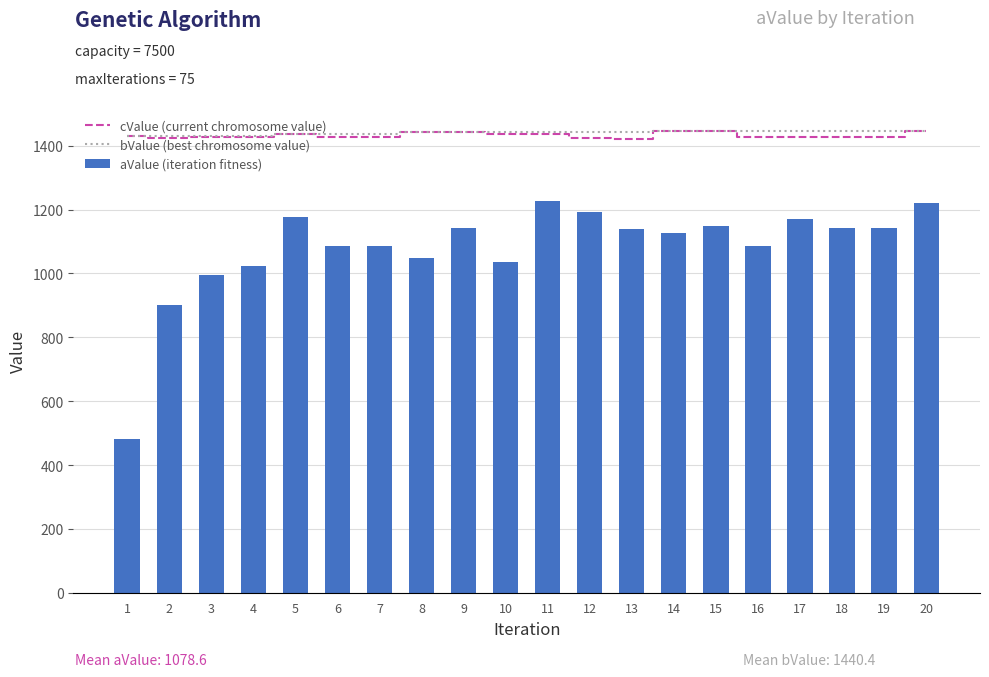

Which series has the largest total across all categories?

bValue (best chromosome value)